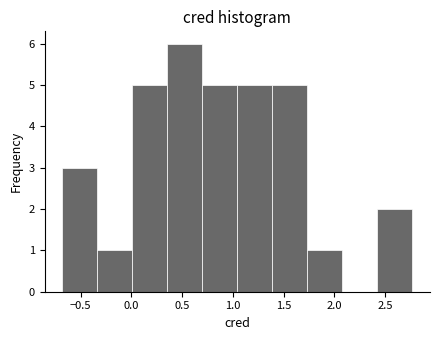

Reading left to right, transcribe this chart: for each bar, give the range it covers on the x-axis and its height. Neither the bar edges nor the heights are printed on the chart, so give them approximately, as read against the axes.

-0.70 to -0.35: 3
-0.35 to 0.00: 1
0.00 to 0.35: 5
0.35 to 0.70: 6
0.70 to 1.05: 5
1.05 to 1.40: 5
1.40 to 1.75: 5
1.75 to 2.10: 1
2.10 to 2.40: 0
2.40 to 2.75: 2